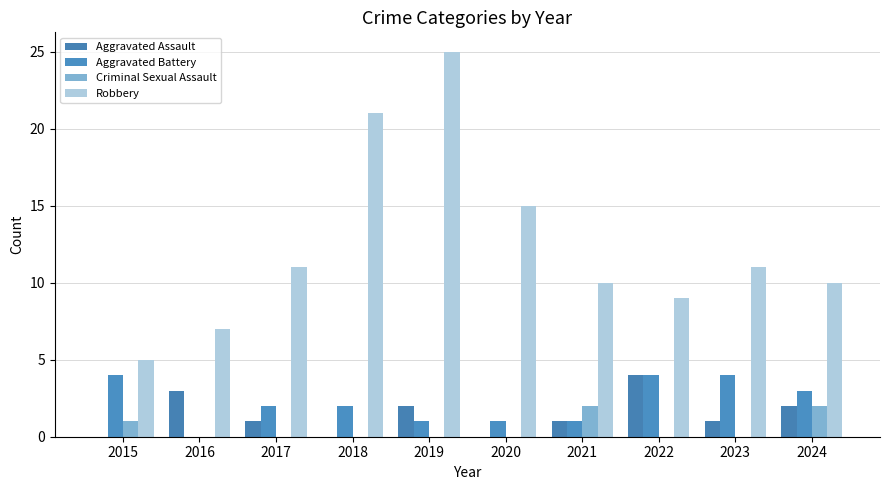

Is the value of Aggravated Assault at 2023 greater than the value of Aggravated Battery at 2015?

No